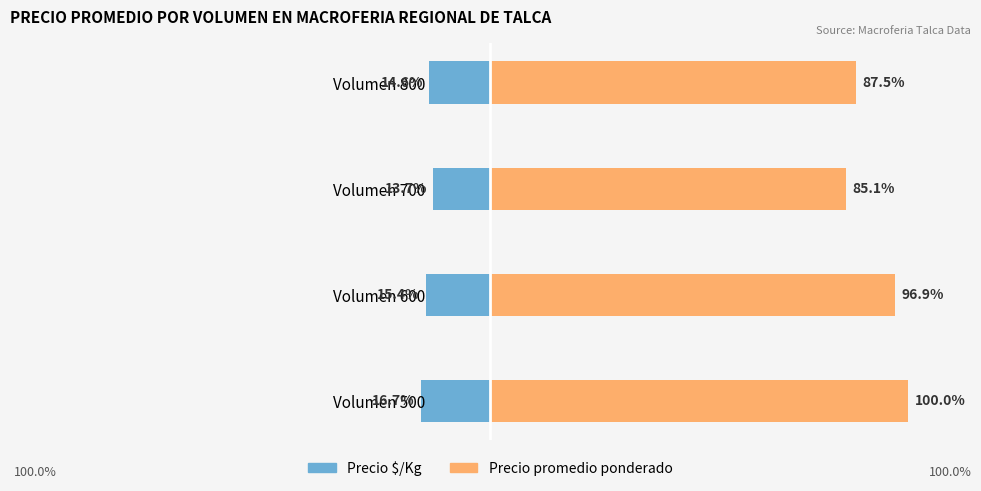

True or false: Precio promedio ponderado (norm %) has a value of 151.3 at Volumen 800.

False